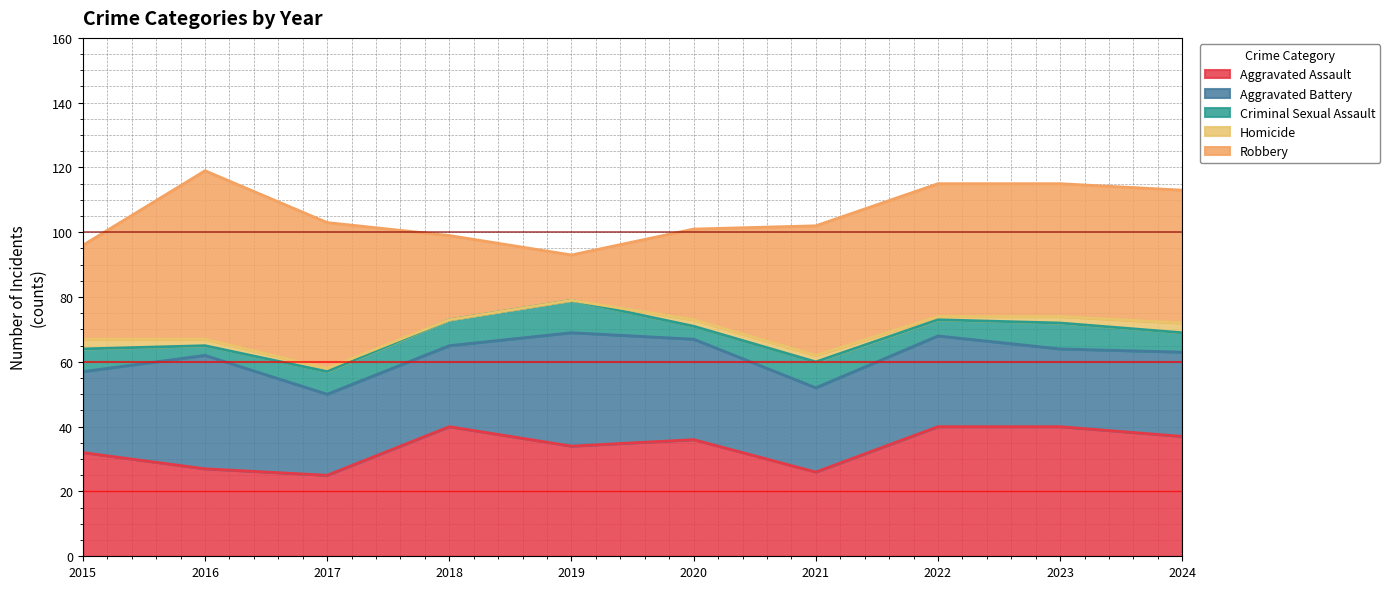

How many intersections are there between Aggravated Battery and Aggravated Assault?

3